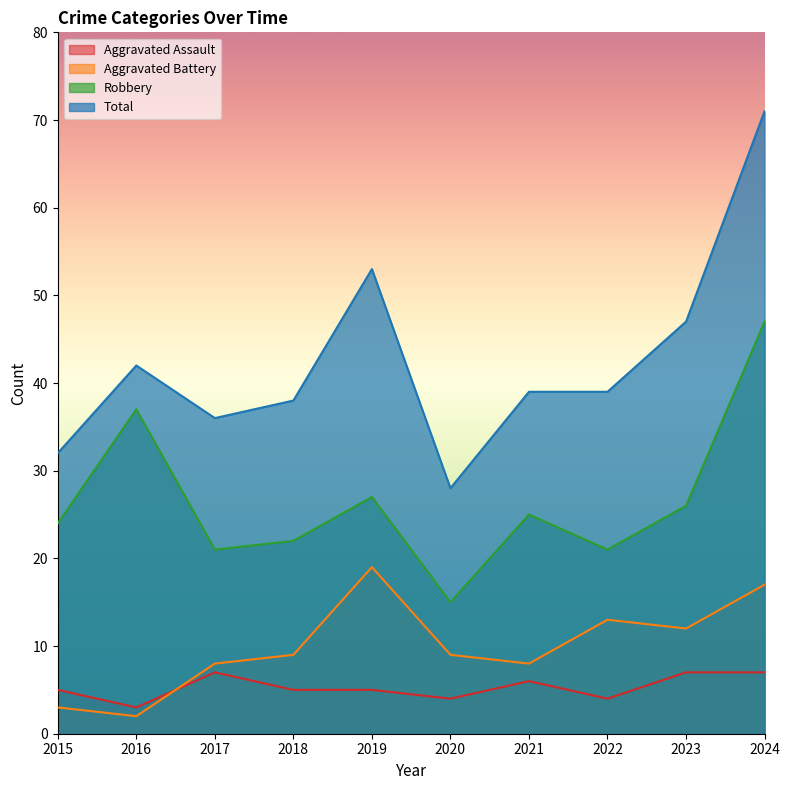

What is the difference between the Total values at 2016 and 2022?

3